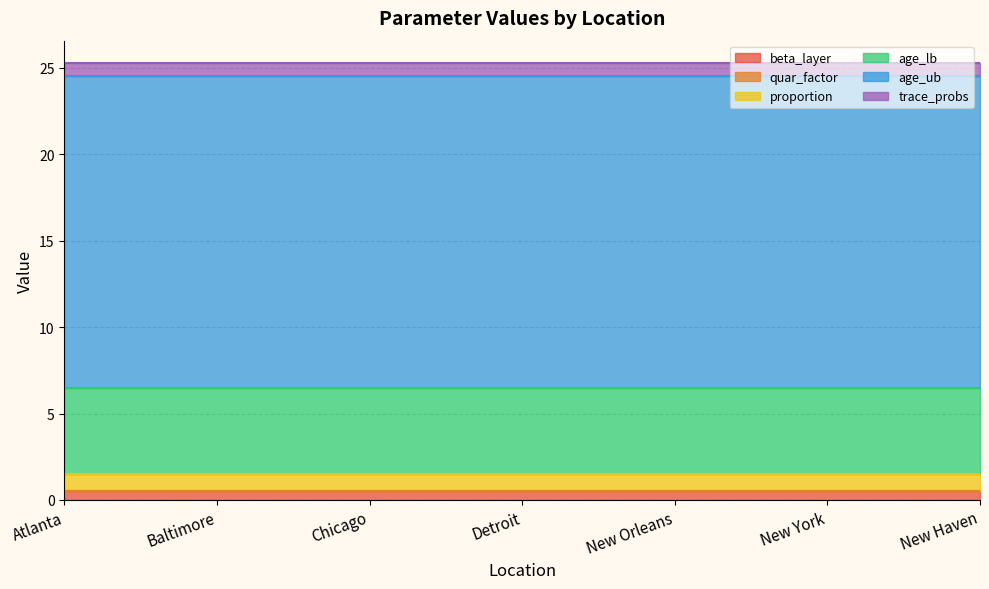

True or false: beta_layer and age_ub cross at least once.

False